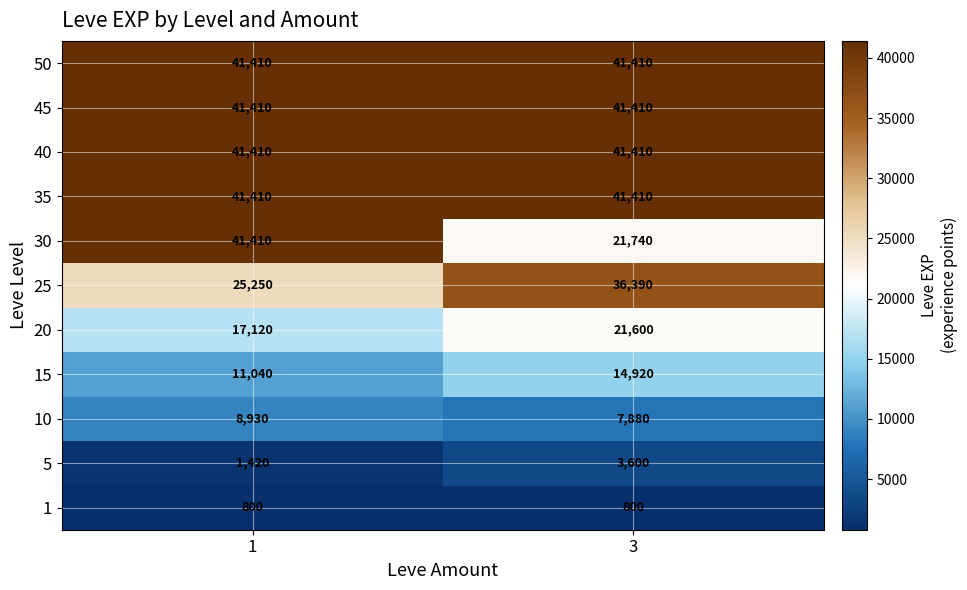

What is the total value across all series at 1?

271610